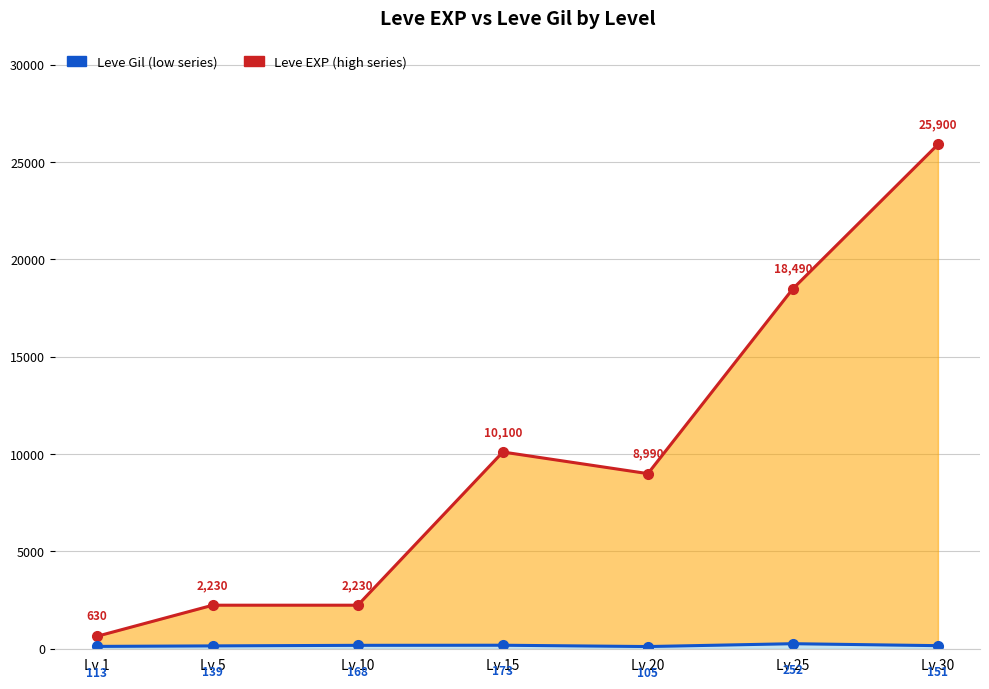

What is the minimum value for Leve EXP?

630